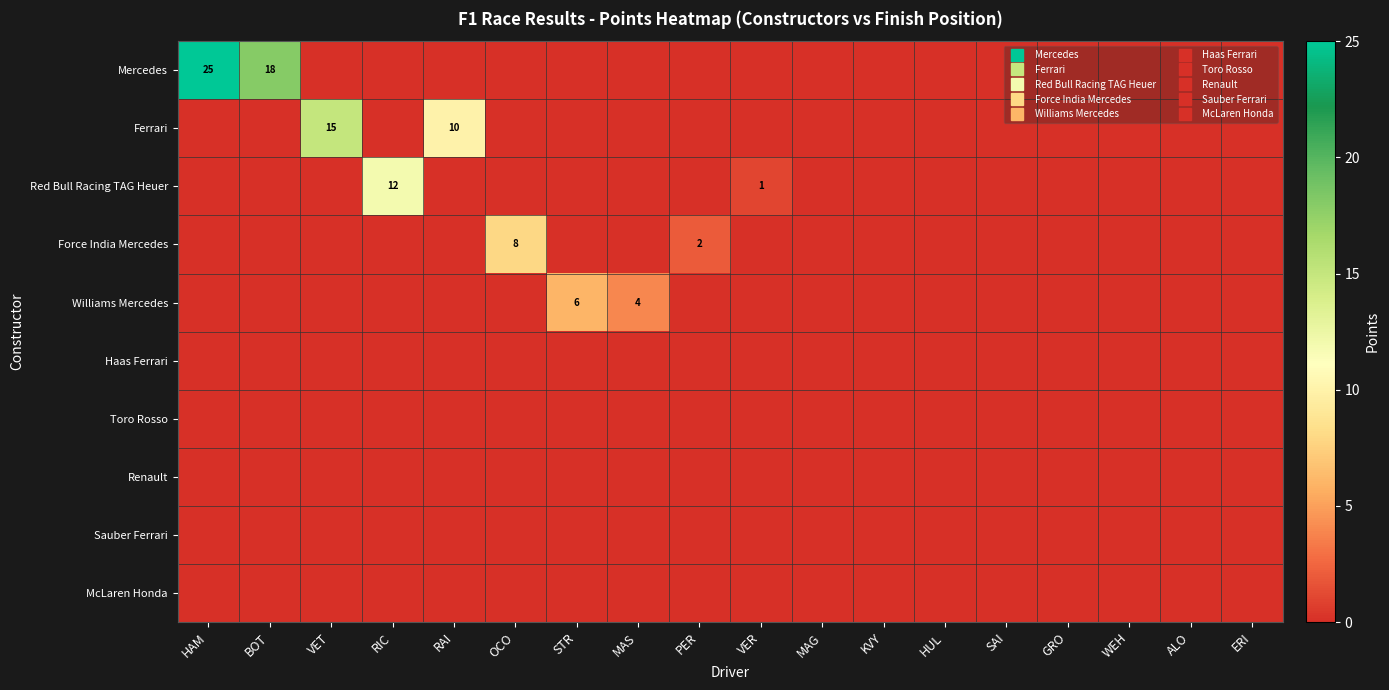

Is the value of Red Bull Racing TAG Heuer at MAS greater than the value of Toro Rosso at VET?

No